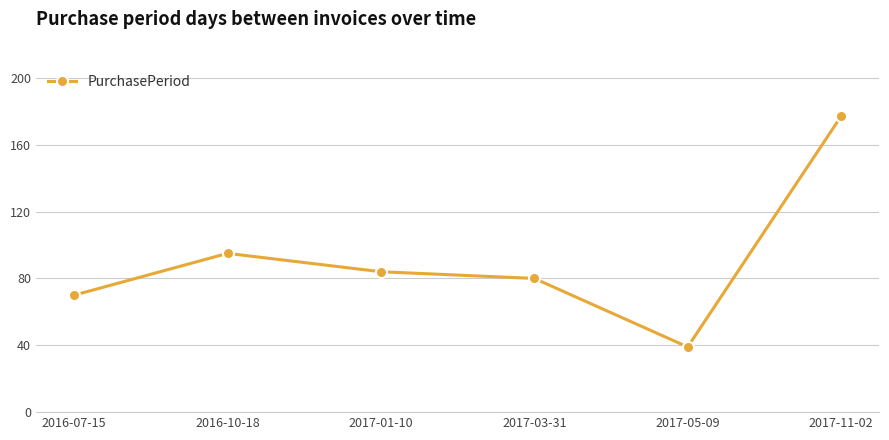

Rank the categories by value from lowest to highest.

2017-05-09, 2016-07-15, 2017-03-31, 2017-01-10, 2016-10-18, 2017-11-02